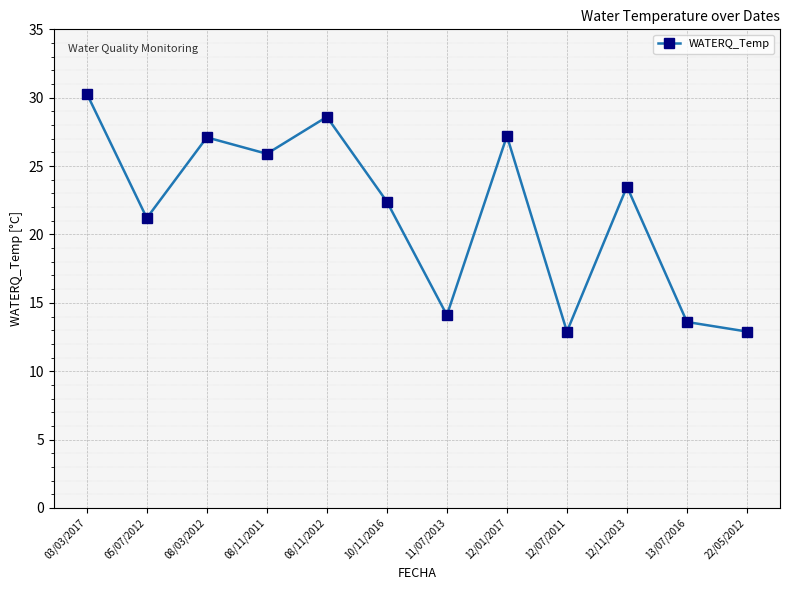

Which label corresponds to the largest value in the chart?

03/03/2017